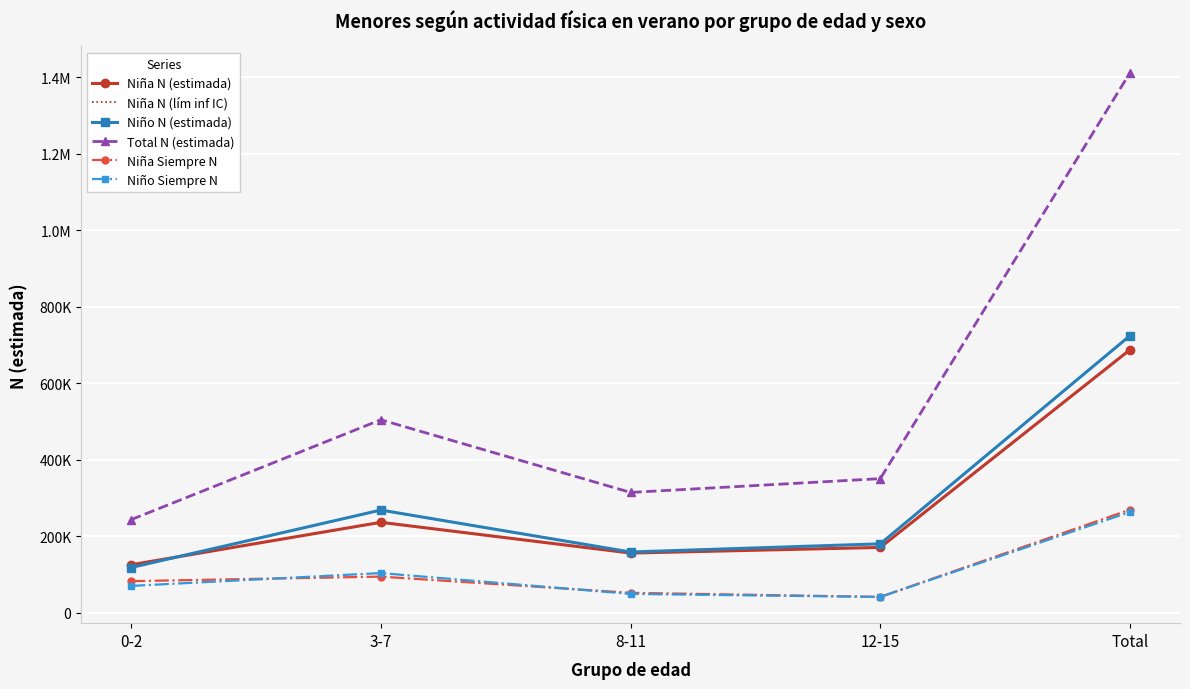

What position from the right is 8-11?

3